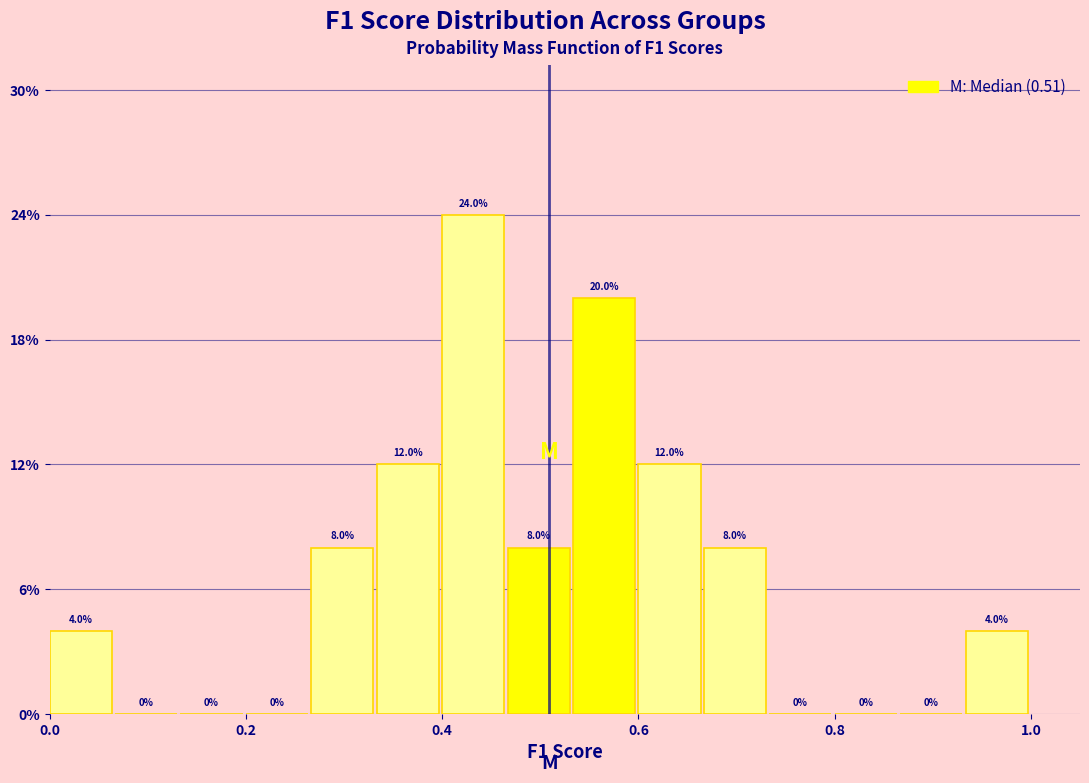

Read against the x-axis, roughly where is the centre of the tallest bar?

0.44